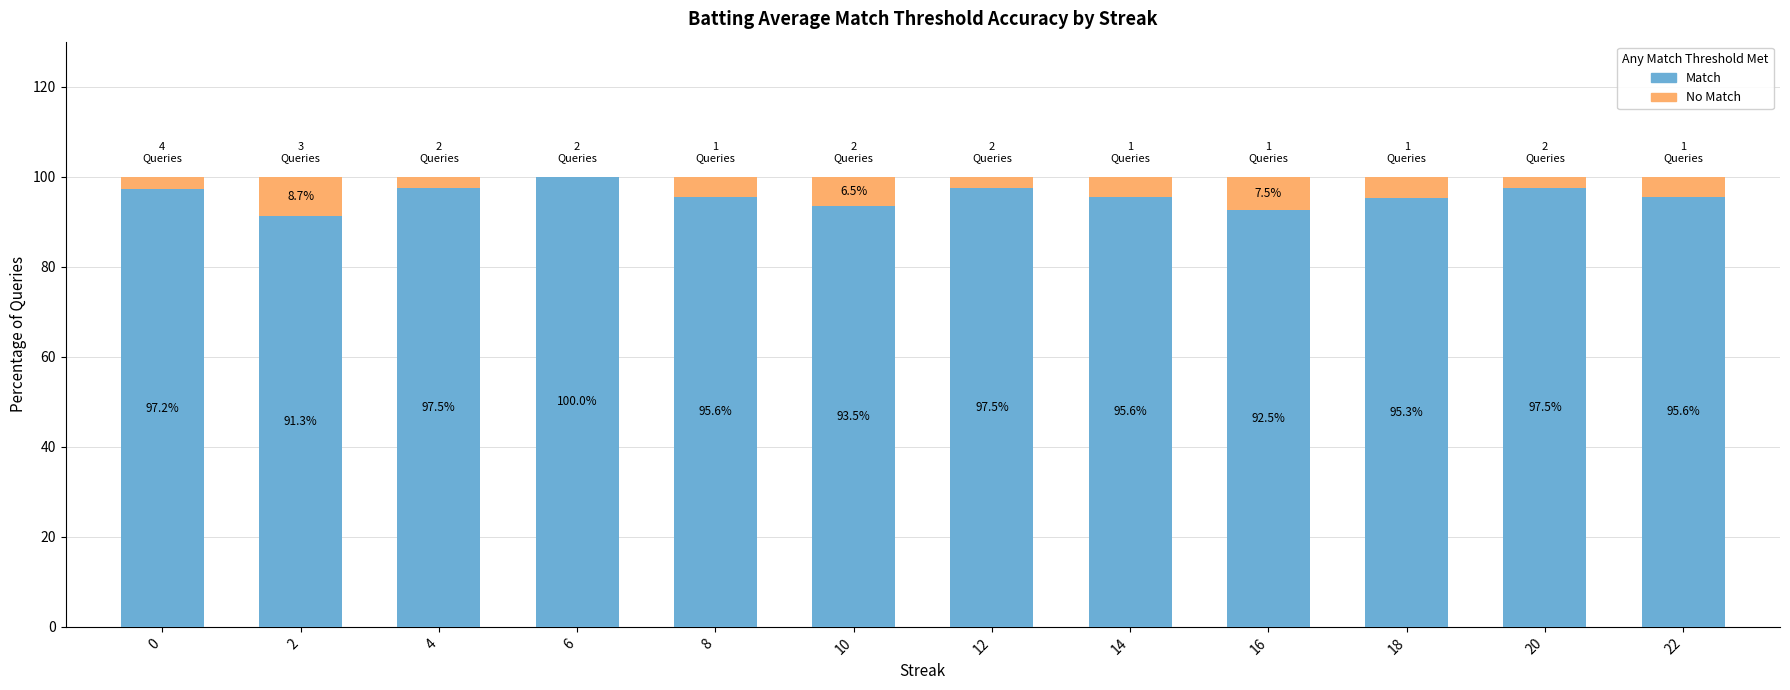

Reading right to left, transcribe the values for Match.

22=95.6	20=97.5	18=95.3	16=92.5	14=95.6	12=97.5	10=93.5	8=95.6	6=100.0	4=97.5	2=91.3	0=97.2